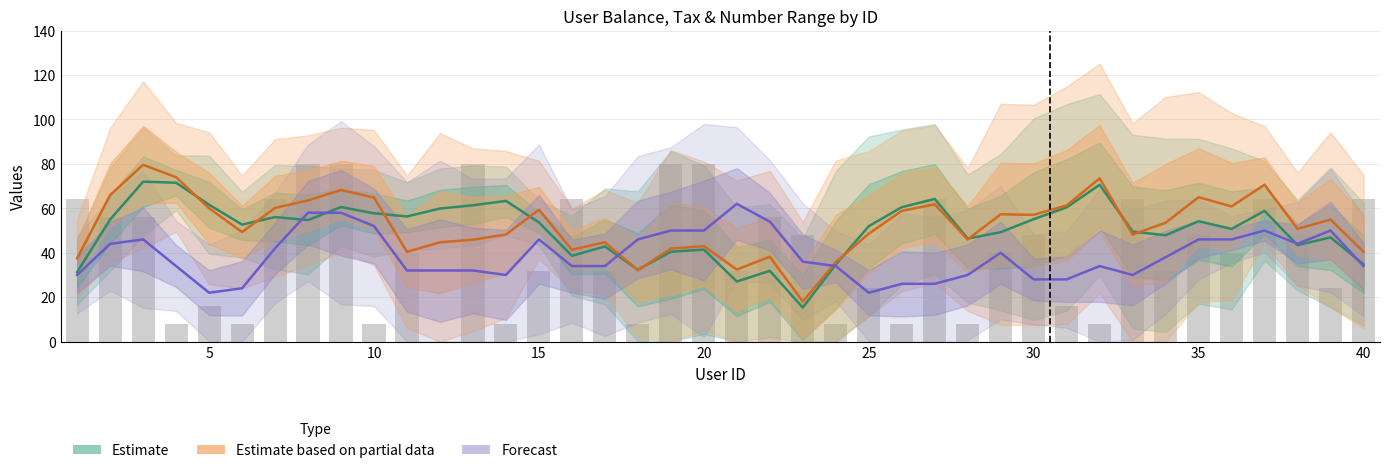

Reading left to right, list all the values displayed in this chart.

Estimate (Balance): 31.3	55.0	72.0	71.5	61.6	52.7	56.0	54.7	60.6	57.8	56.3	59.9	61.4	63.3	53.7	38.6	42.8	32.3	40.5	41.4	27.0	31.9	15.3	34.7	51.9	60.5	64.2	46.4	49.3	55.1	60.4	70.6	49.5	47.9	54.2	50.7	58.9	43.4	46.9	34.8
Estimate based on partial data (Tax): 37.5	66.0	79.6	74.0	60.0	49.3	60.2	63.6	68.3	64.9	40.4	44.7	45.9	48.2	59.4	41.3	44.7	32.1	41.9	43.0	32.4	38.2	18.0	35.7	48.6	58.8	61.8	46.0	57.3	57.1	61.3	73.5	48.2	53.5	65.0	60.9	70.6	50.8	54.9	40.4
Forecast (Number Range): 30.0	44.0	46.0	34.0	22.0	24.0	42.0	58.0	58.0	52.0	32.0	32.0	32.0	30.0	46.0	34.0	34.0	46.0	50.0	50.0	62.0	54.0	36.0	34.0	22.0	26.0	26.0	30.0	40.0	28.0	28.0	34.0	30.0	38.0	46.0	46.0	50.0	44.0	50.0	34.0
Number Range (scaled): 64.0	56.0	56.0	8.0	16.0	8.0	64.0	80.0	80.0	8.0	40.0	0.0	80.0	8.0	32.0	64.0	32.0	8.0	80.0	80.0	32.0	56.0	48.0	8.0	24.0	8.0	64.0	8.0	40.0	48.0	16.0	8.0	64.0	32.0	48.0	40.0	64.0	48.0	24.0	64.0